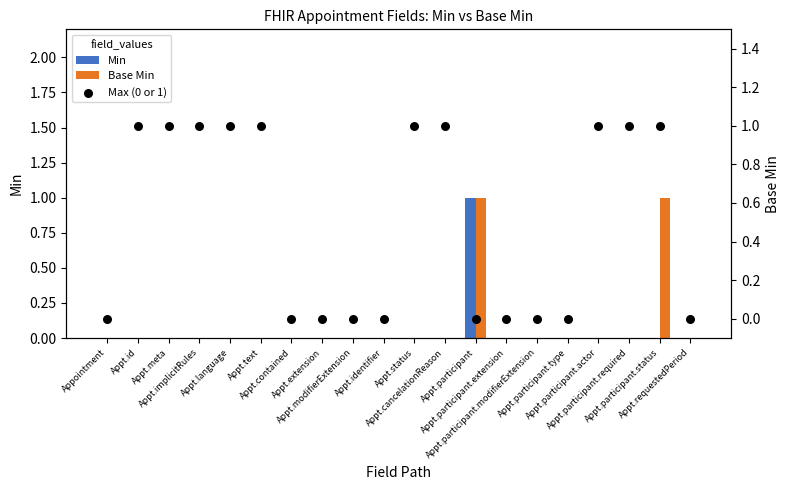

Is the value of Base Min at Appt.participant.actor greater than the value of Min at Appt.id?

No